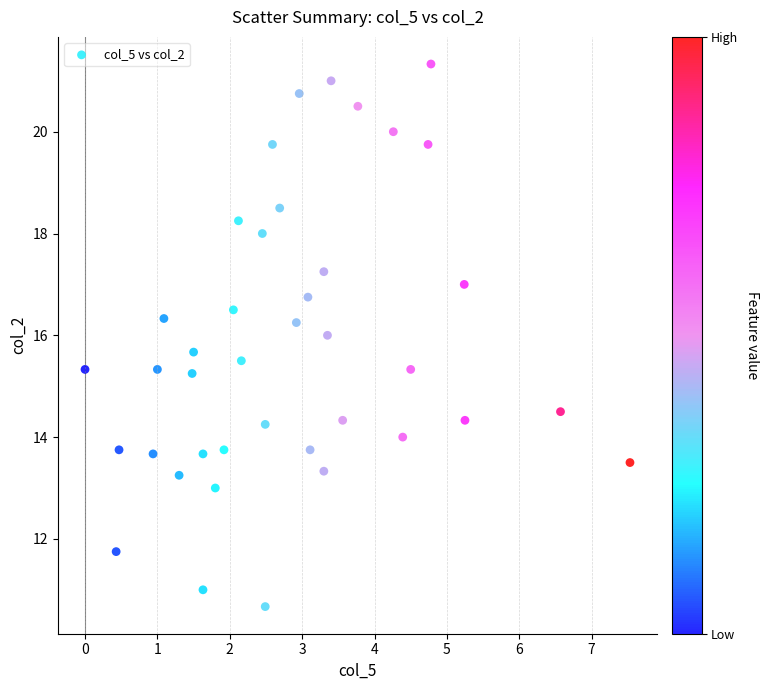

What is the range of X values (max minus min)?

7.5